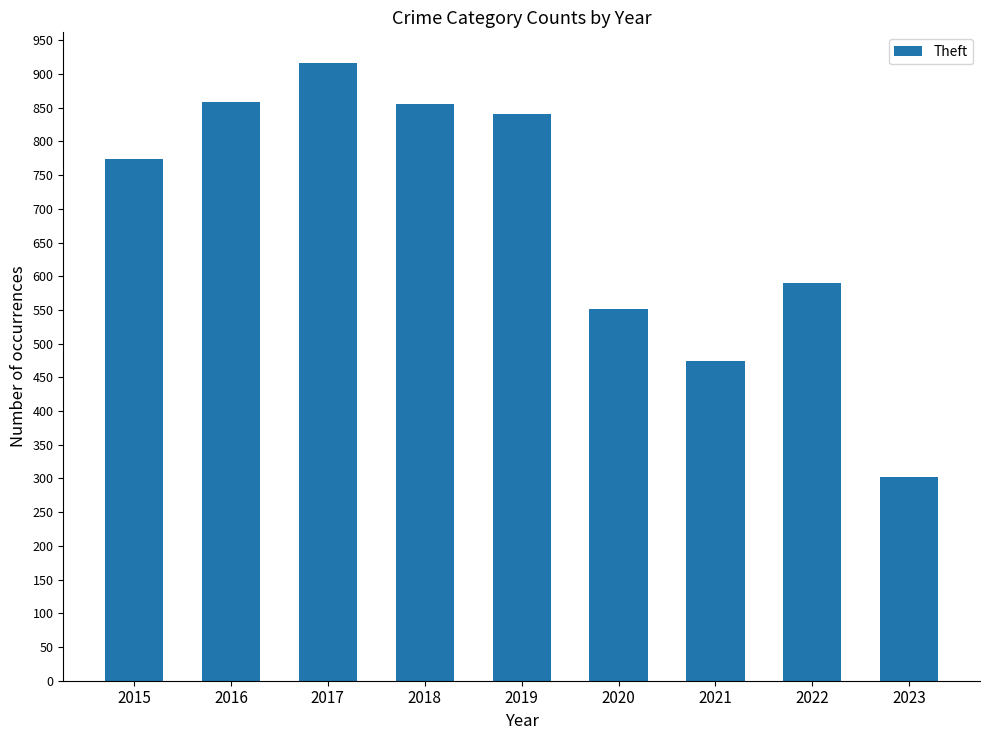

What is the sum of the values at 2023 and 2015?

1076